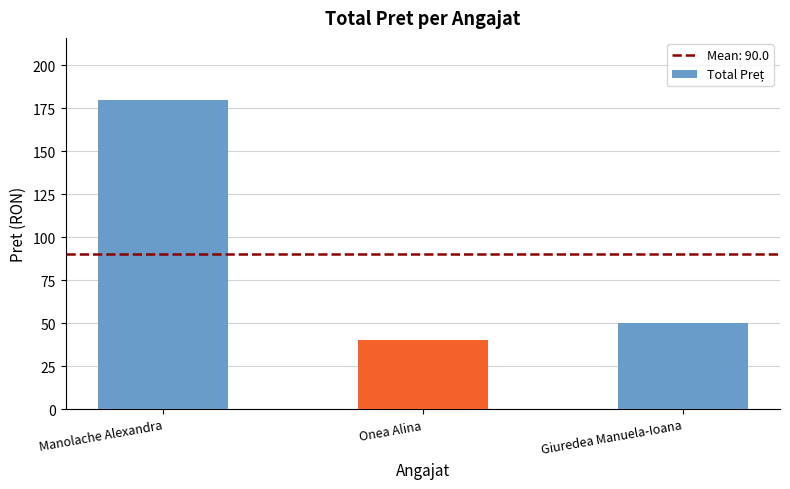

What is the sum of all values?

270